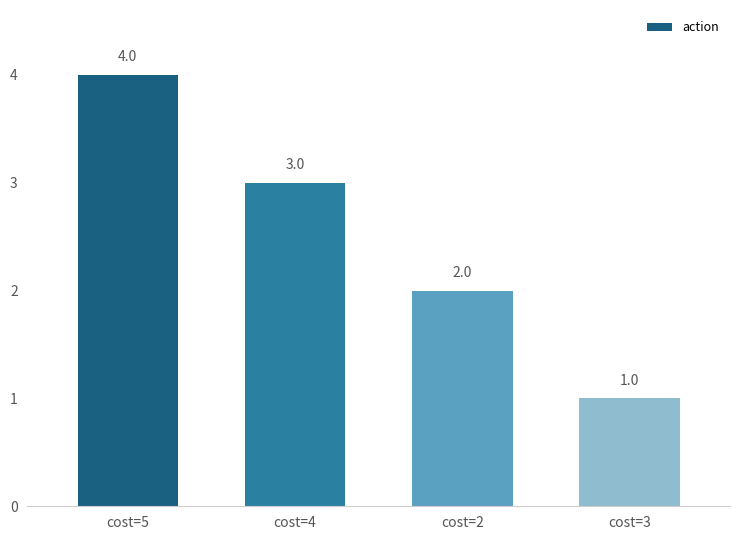

What is the smallest value displayed?

1